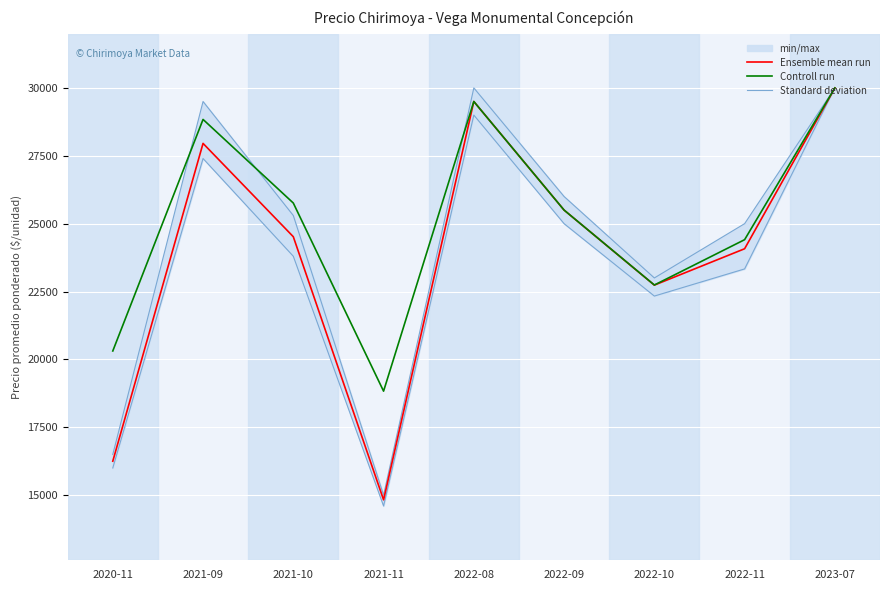

Where is Standard deviation nearest to the value 22500?

2022-10